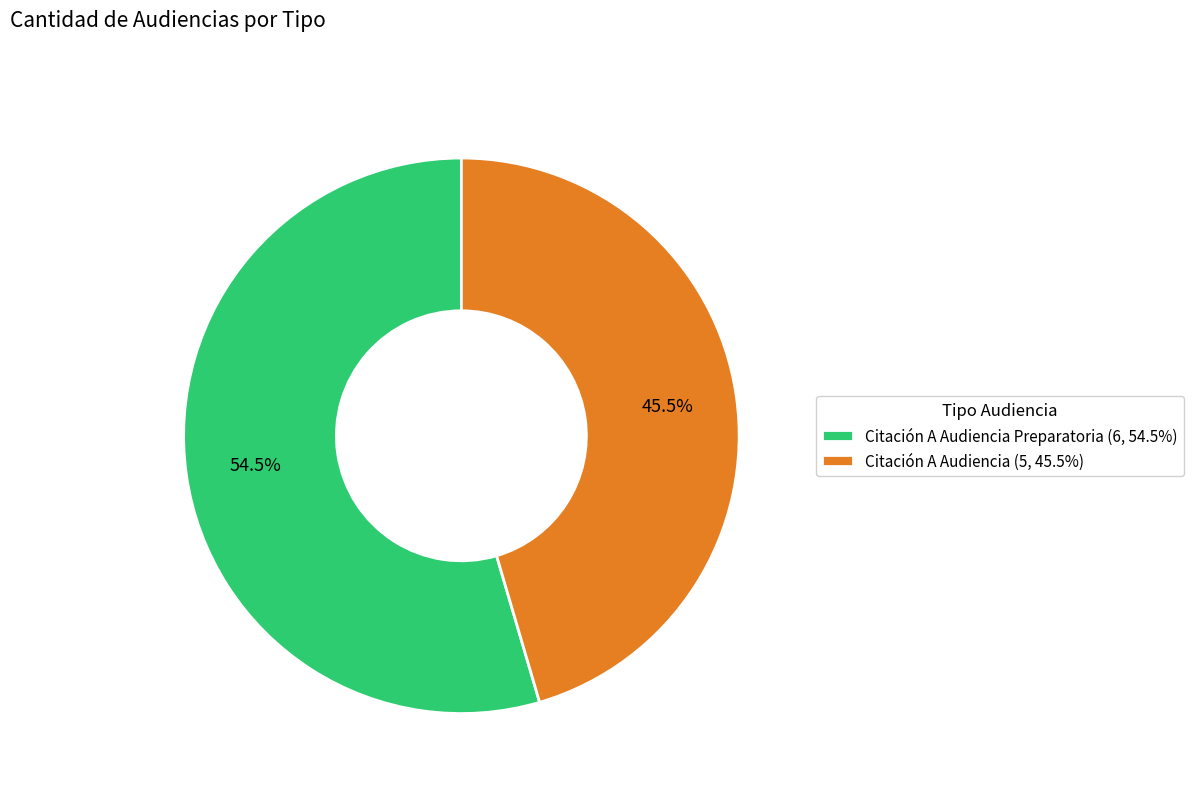

What is the ratio of the value at Citación A Audiencia Preparatoria (6, 54.5%) to the value at Citación A Audiencia (5, 45.5%)?

1.2